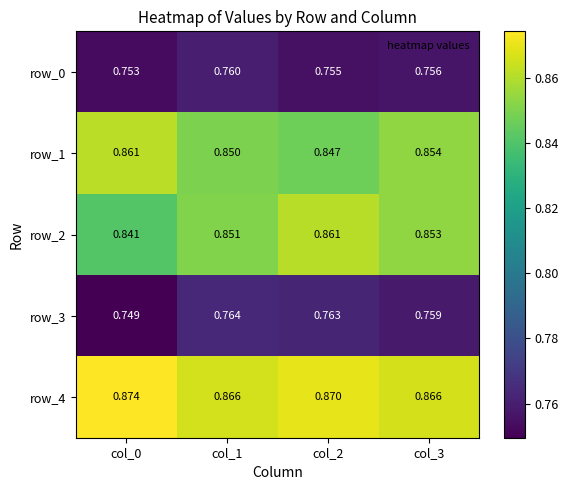

Rank the categories by row_0 value from lowest to highest.

col_0, col_2, col_3, col_1